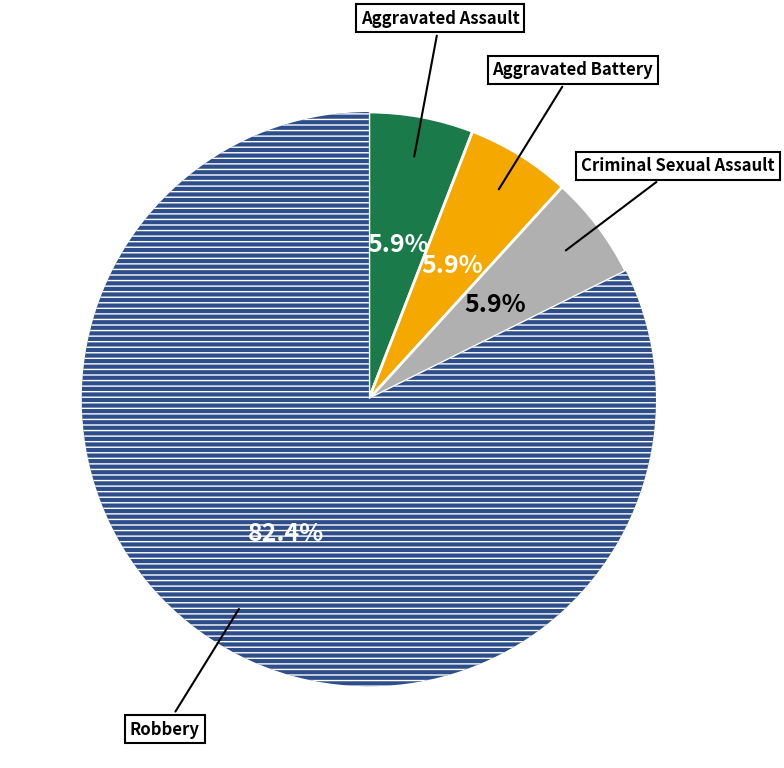

Is there any slice that represents more than half of the pie?

Yes